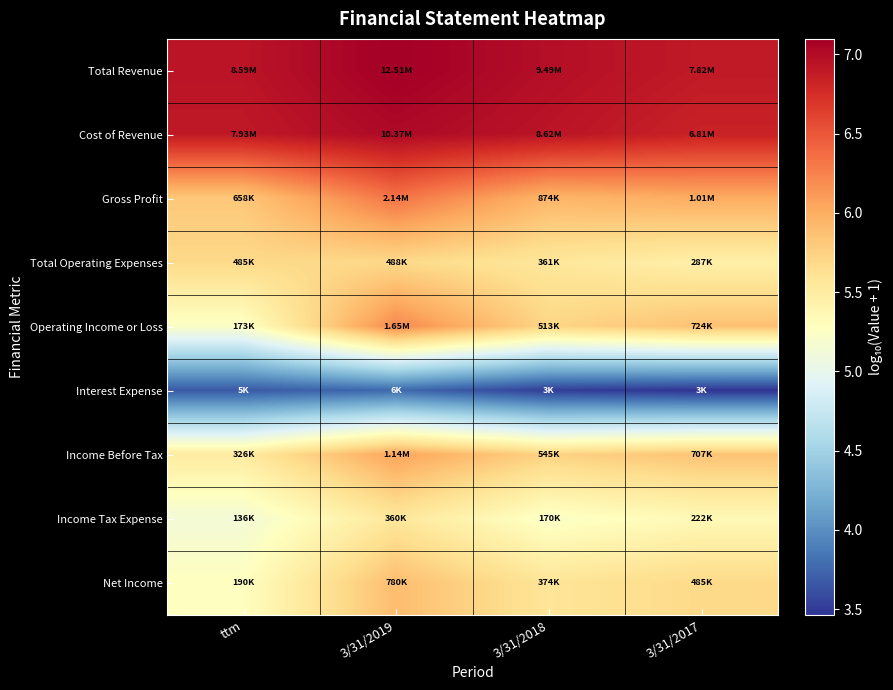

What is the spread (max minus min) of values at 3/31/2017?

3.4